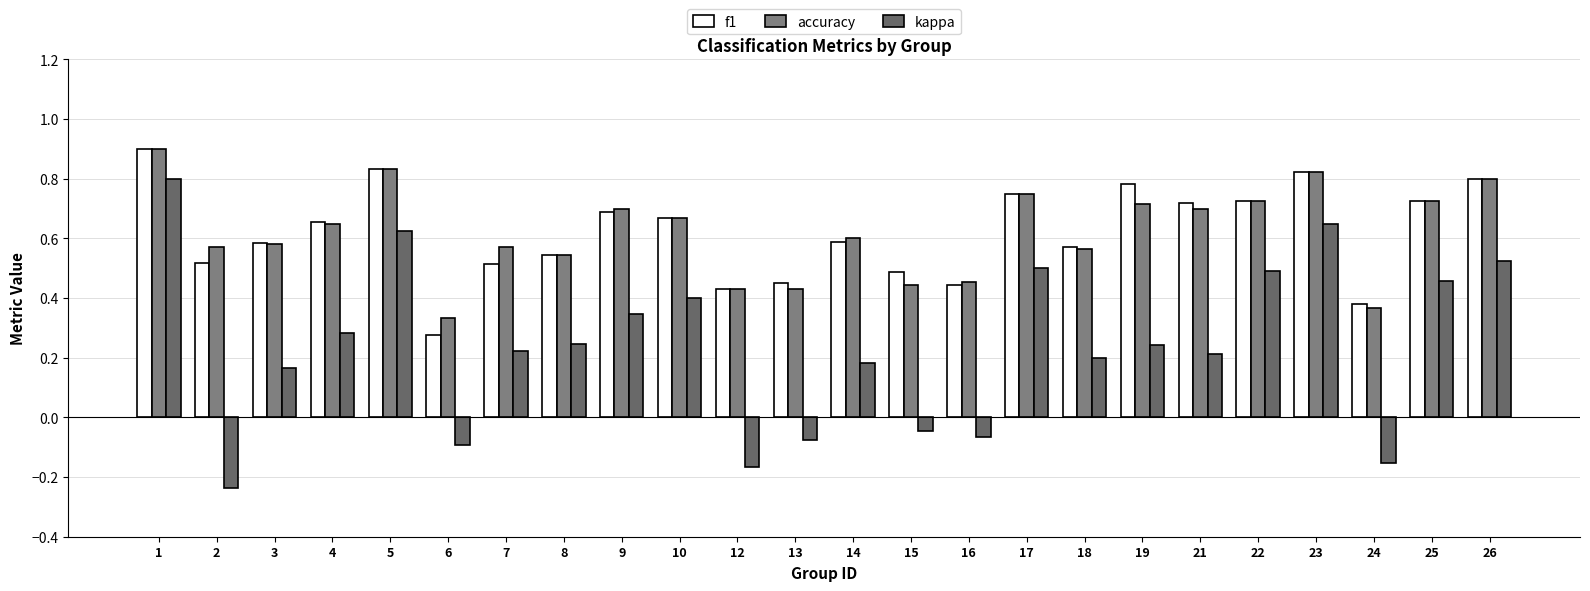

Are the bars grouped side by side (vs. stacked)?

Yes